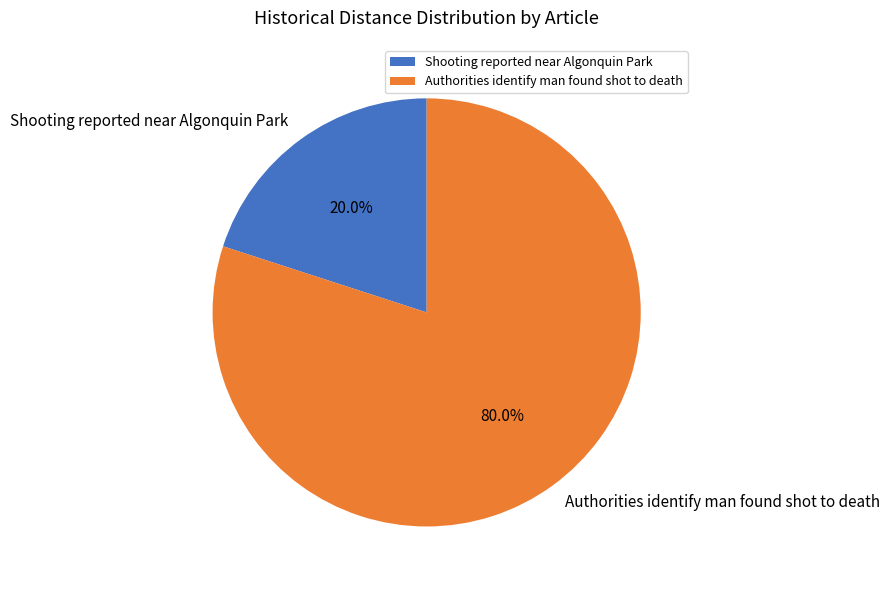

Combined, do Authorities identify man found shot to death and Shooting reported near Algonquin Park account for over 50%?

Yes